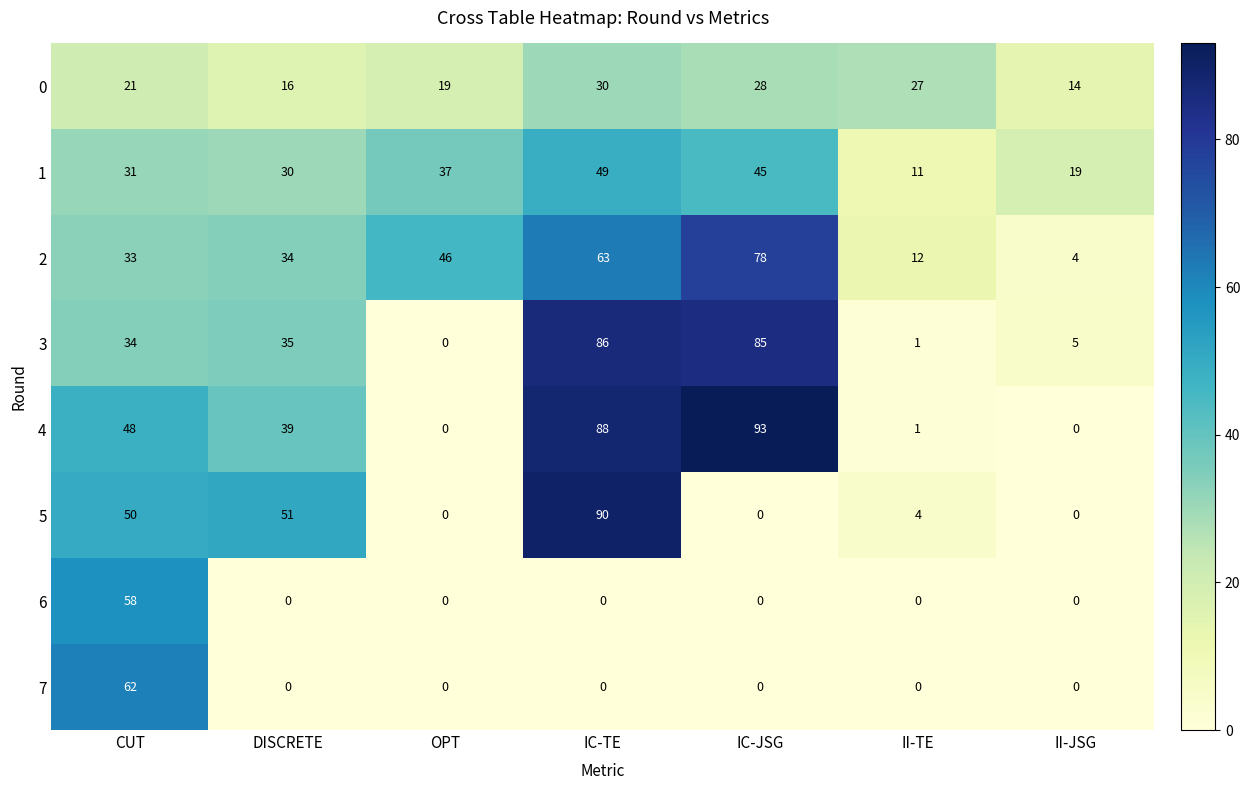

Where is 0 nearest to the value 22?

CUT